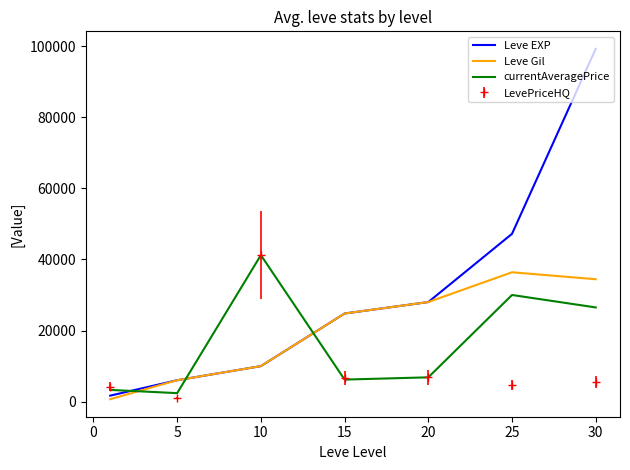

Which series has the largest total across all categories?

Leve EXP